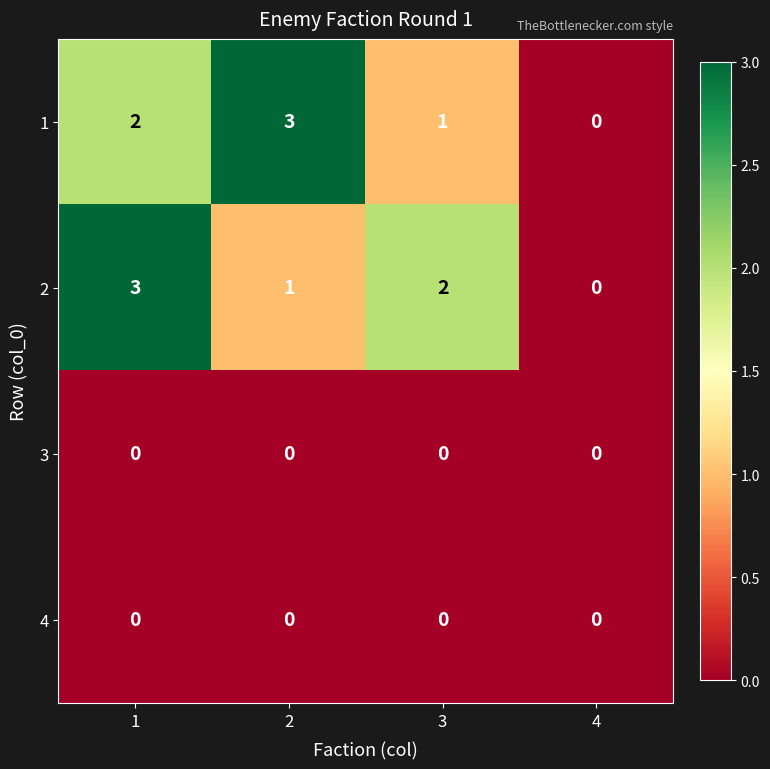

What is the highest value of the 1 series?

3